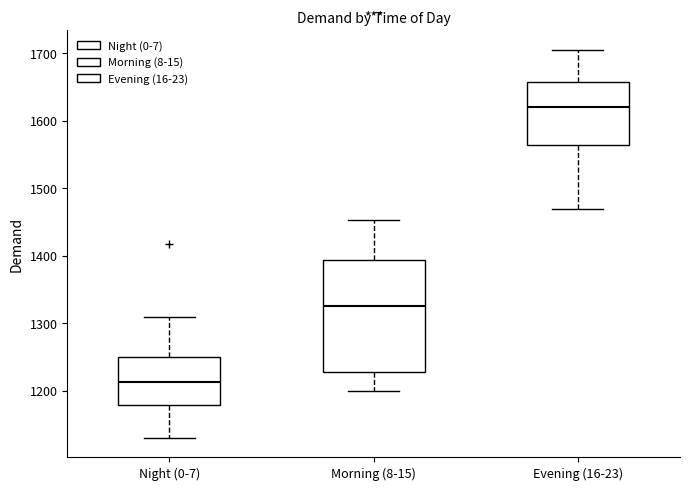

Reading left to right, transcribe this box plot: for each box, give where its median line is, the range the box spans, and where its two whiskers end, as read against the y-axis. The values are not printed on the chart, so give them approximately, as read against the axis.

Night (0-7): median 1210, box 1180 to 1250, whiskers 1130 to 1310
Morning (8-15): median 1320, box 1230 to 1390, whiskers 1200 to 1450
Evening (16-23): median 1620, box 1560 to 1660, whiskers 1470 to 1710